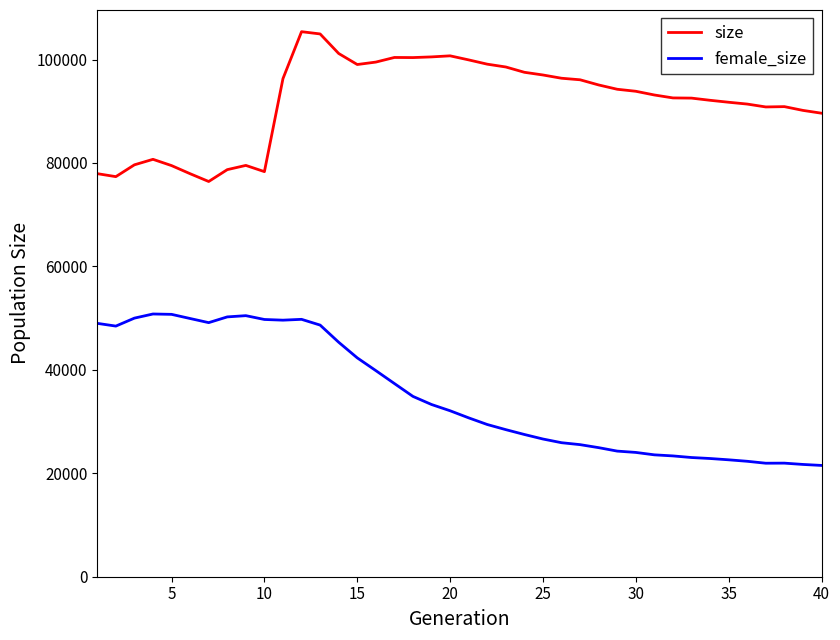

What is the highest value of the female_size series?

50802